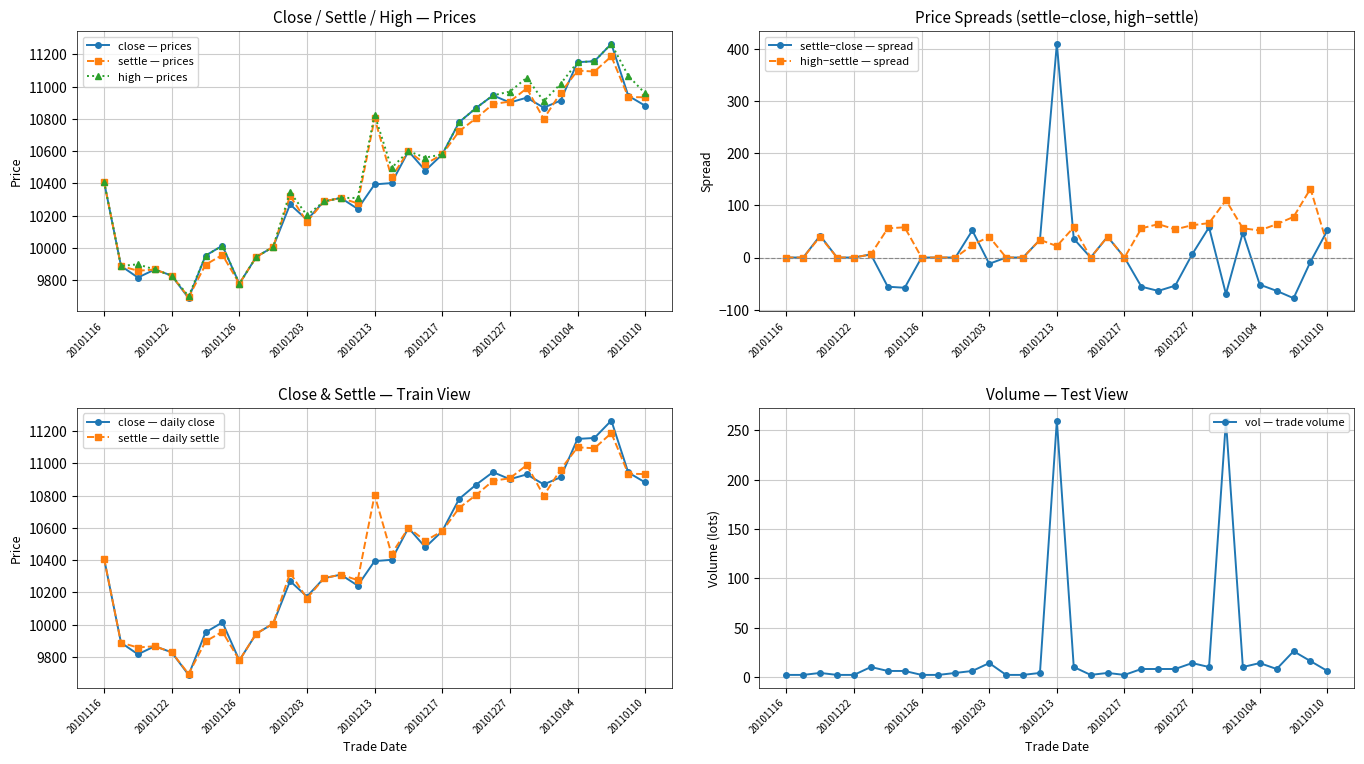

Rank the series by their maximum value, from highest to lowest.

close, high, settle, vol